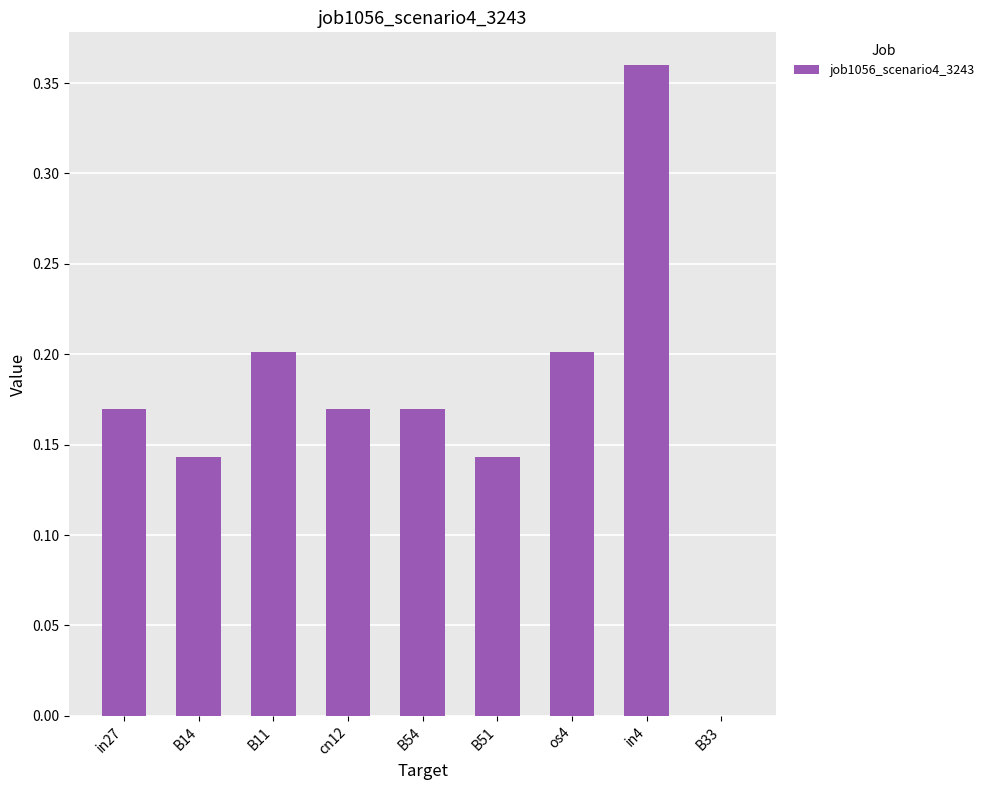

What is the sum of the values at in27 and B51?

0.3